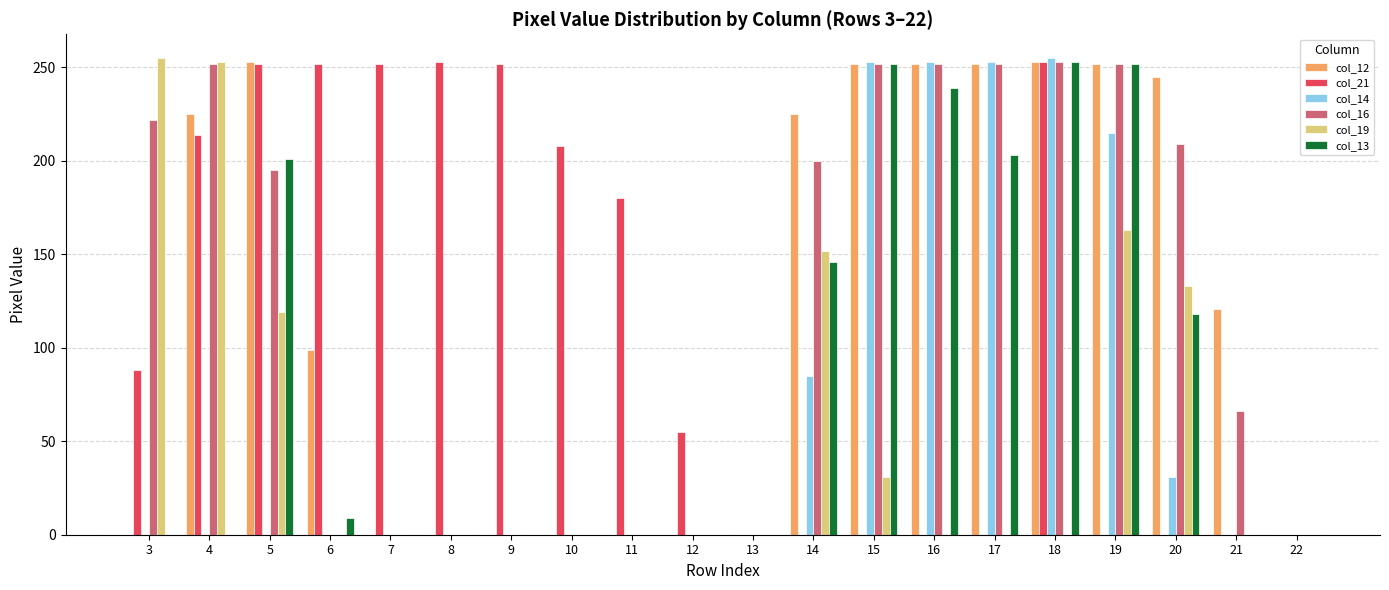

Does the chart contain stacked bars?

No